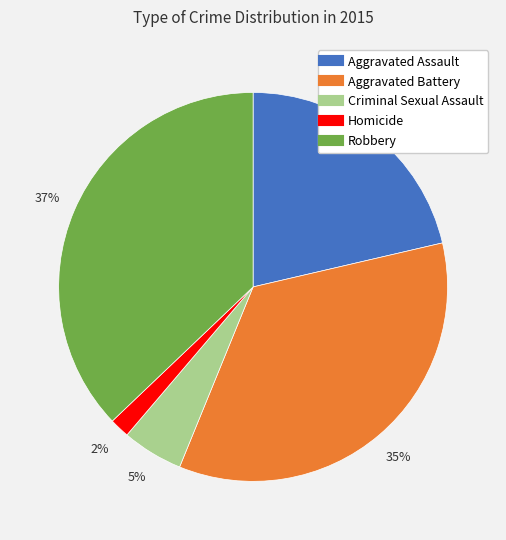

Rank the categories by value from highest to lowest.

Robbery, Aggravated Battery, Aggravated Assault, Criminal Sexual Assault, Homicide